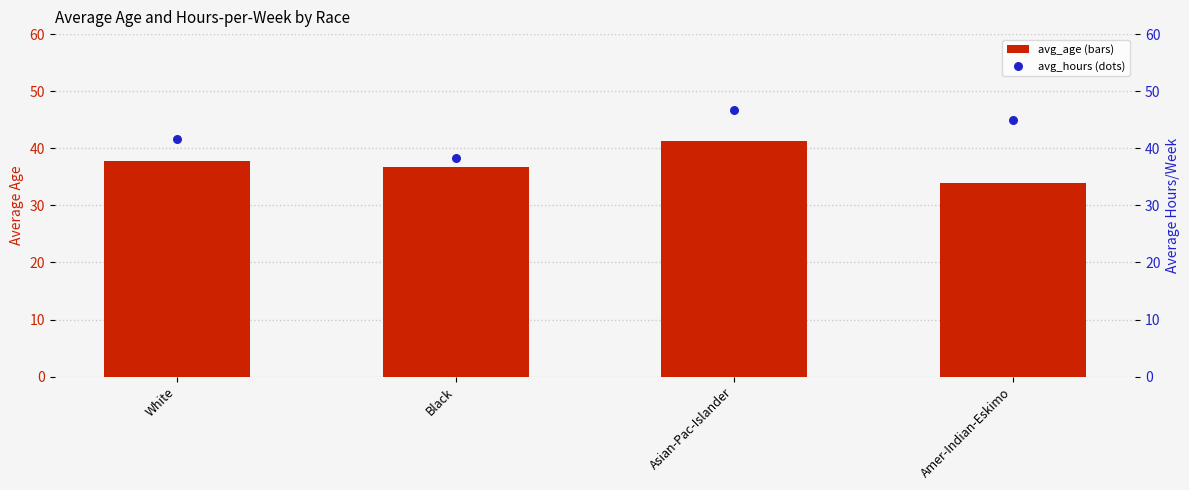

Which series contains the highest Y value?

avg_hours